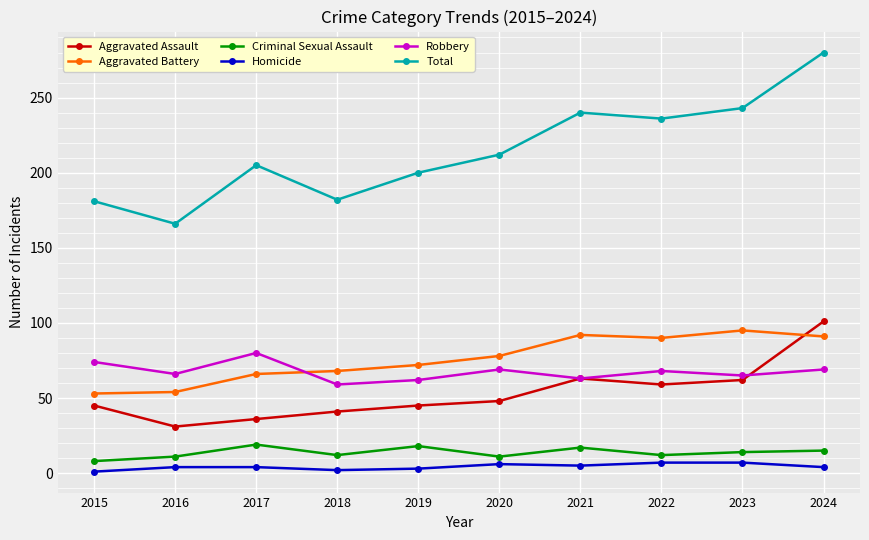

What is the sum of all Robbery values?

675